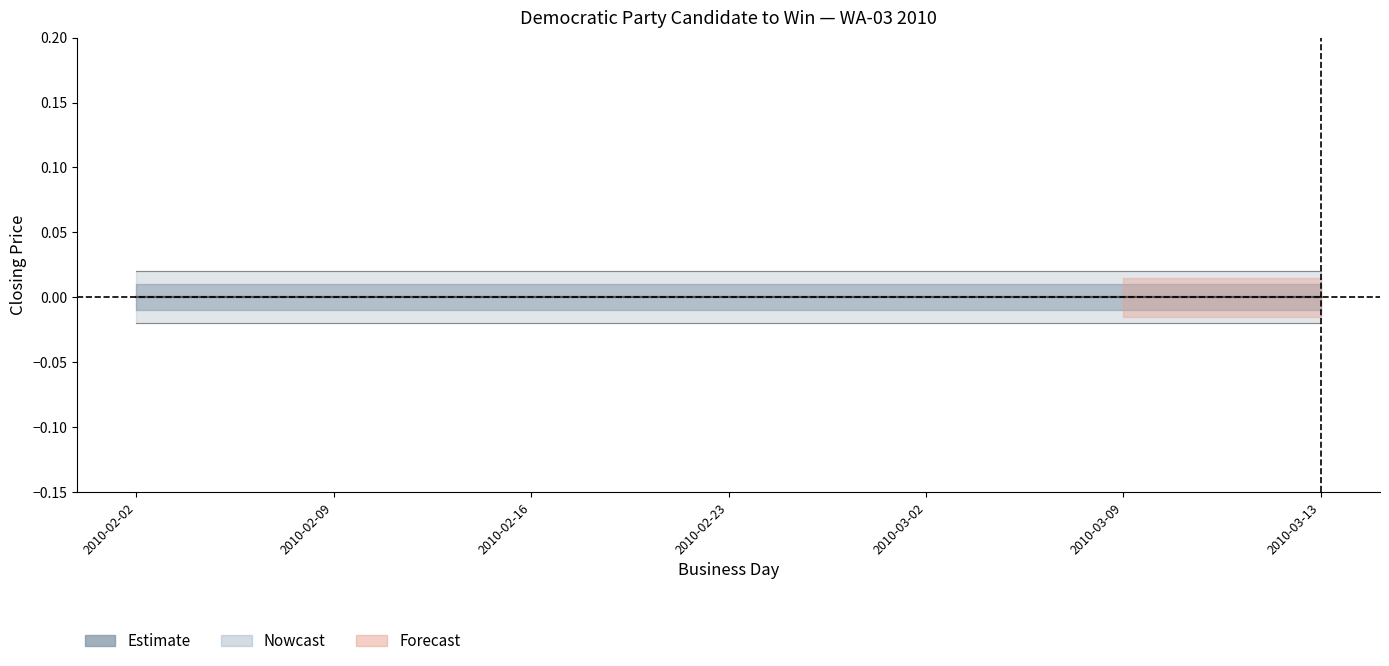

At which category is the sum across all series the highest?

2010-02-02